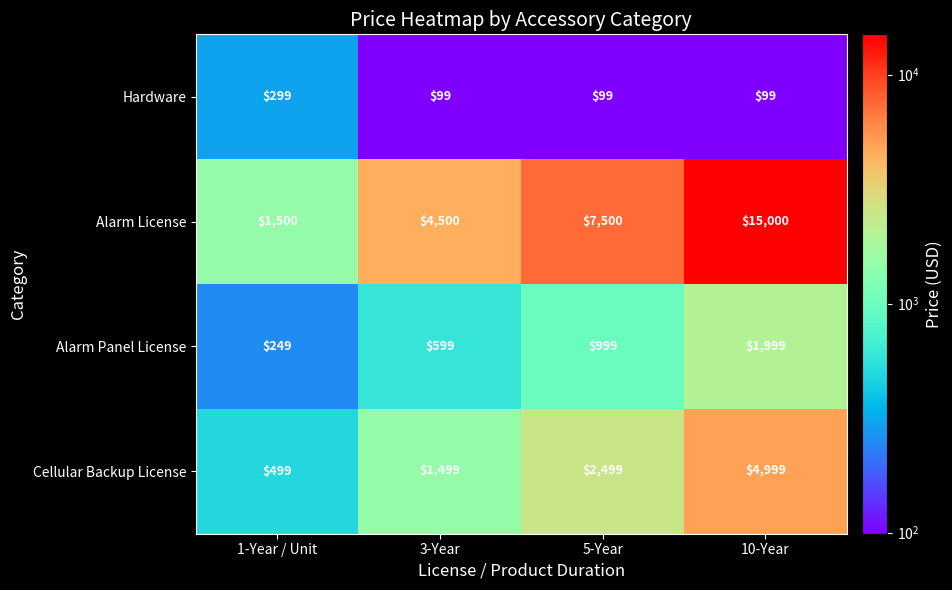

Which series has the largest total across all categories?

Alarm License